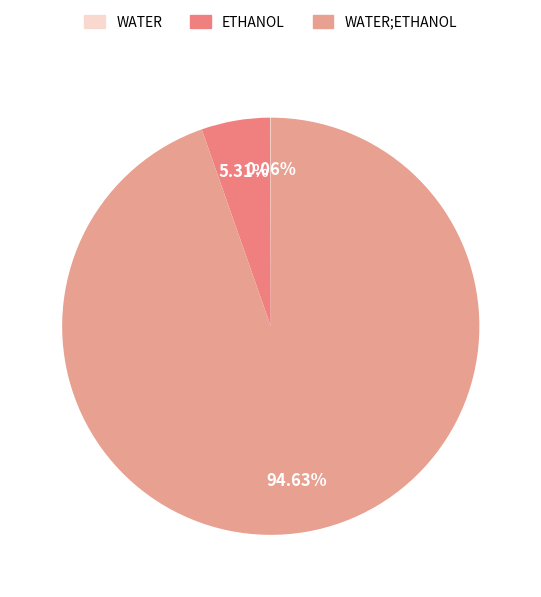

Count the number of slices in the pie.

3